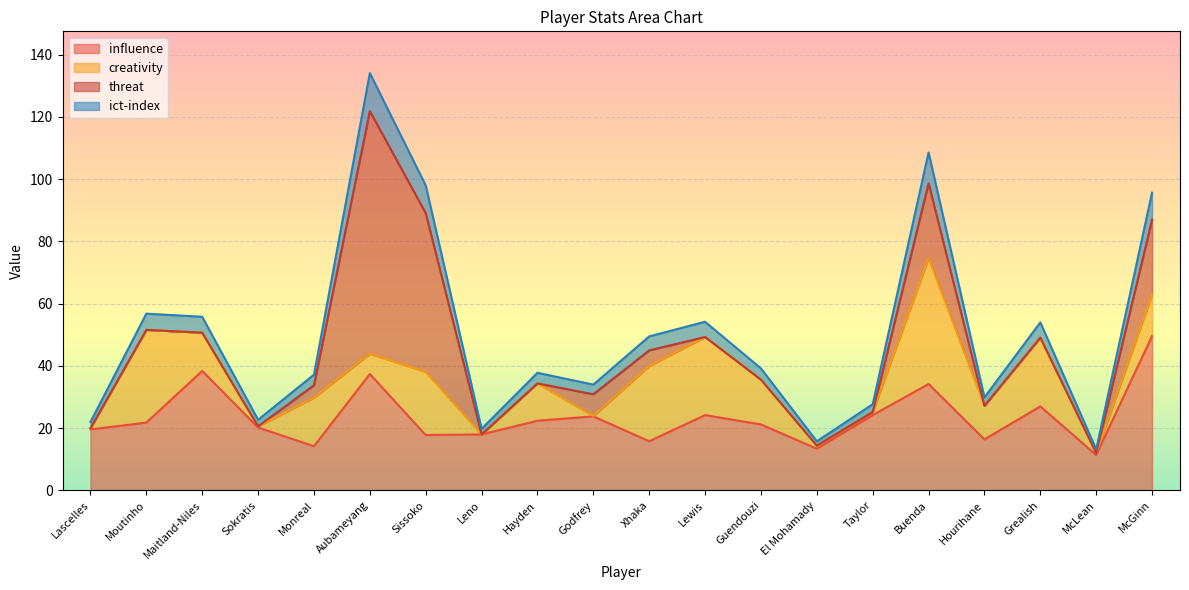

Rank the categories by influence value from highest to lowest.

McGinn, Maitland-Niles, Aubameyang, Buenda, Grealish, Lewis, Taylor, Godfrey, Hayden, Moutinho, Guendouzi, Sokratis, Lascelles, Leno, Sissoko, Hourihane, Xhaka, Monreal, El Mohamady, McLean